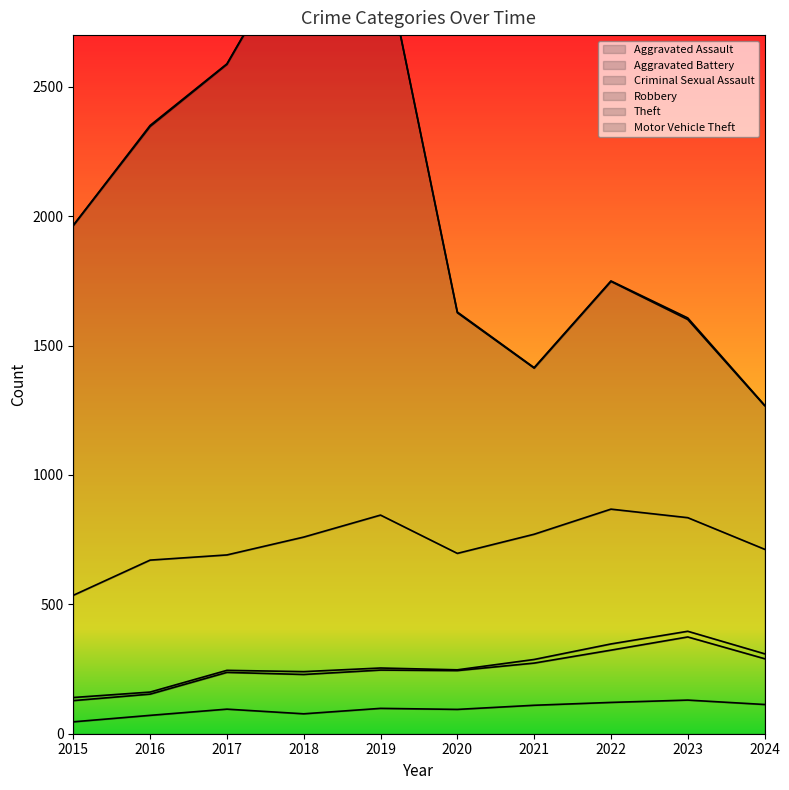

Which series has the largest total across all categories?

Theft